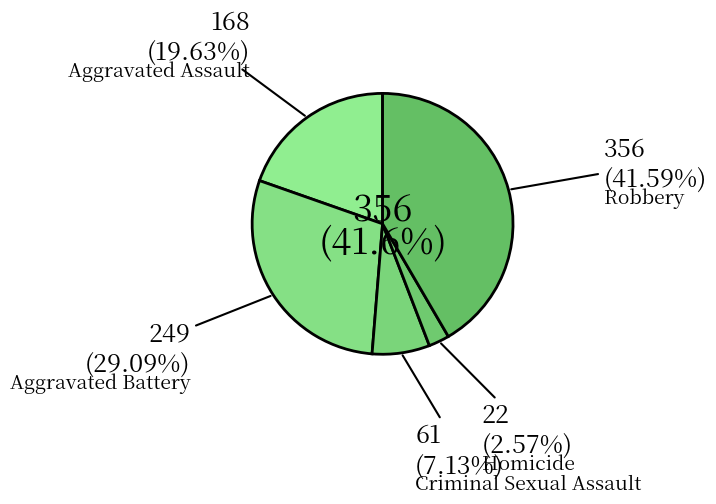

Which category has the biggest portion of the pie?

Robbery